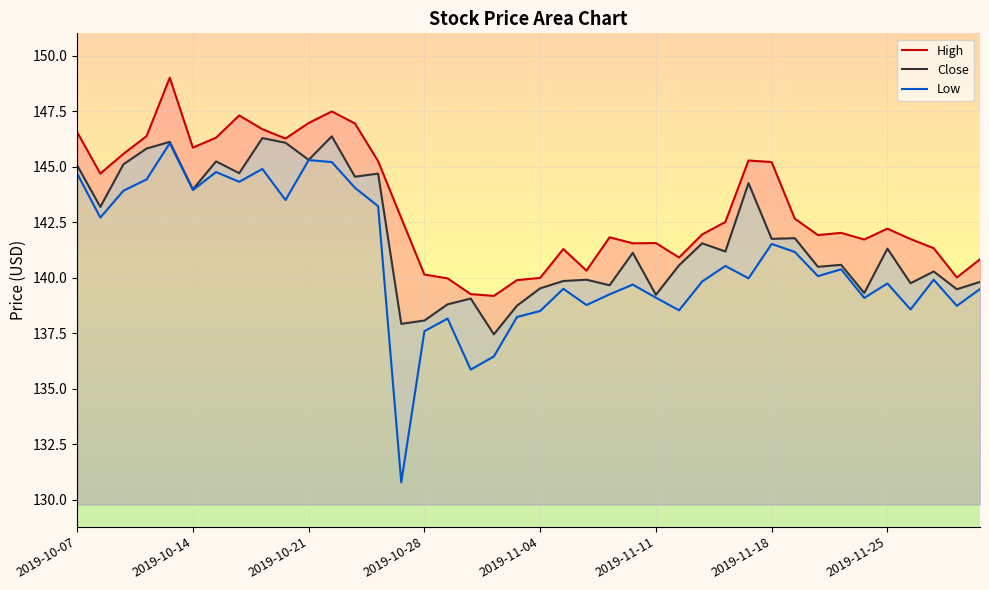

At 17, list the series in order from smallest to largest.

Low, Close, High